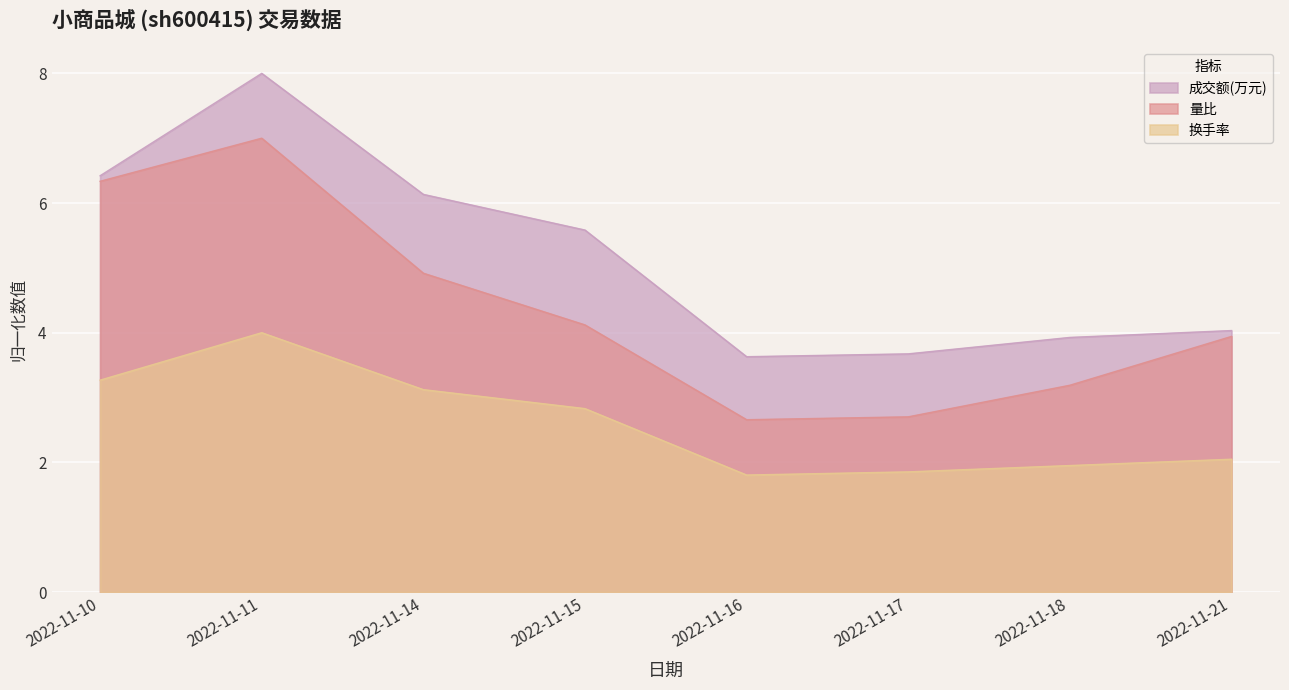

True or false: 换手率 and 量比 intersect in this chart.

False